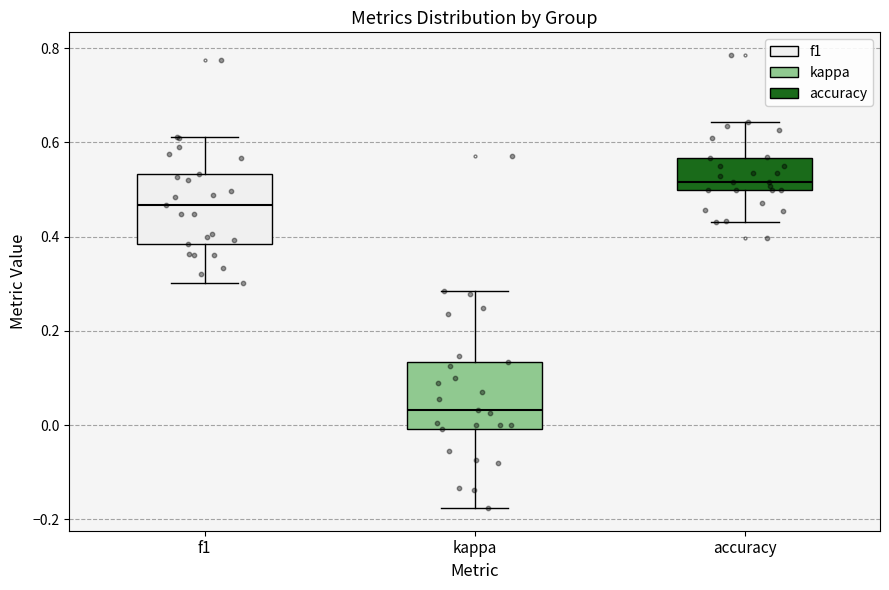

Reading left to right, read every box against the y-axis: the position of its median line, the range the box covers, and the ends of its whiskers. The values are not printed on the chart, so give them approximately, as read against the axis.

f1: median 0.46, box 0.38 to 0.54, whiskers 0.30 to 0.62
kappa: median 0.04, box 0.00 to 0.14, whiskers -0.18 to 0.28
accuracy: median 0.52, box 0.50 to 0.56, whiskers 0.44 to 0.64